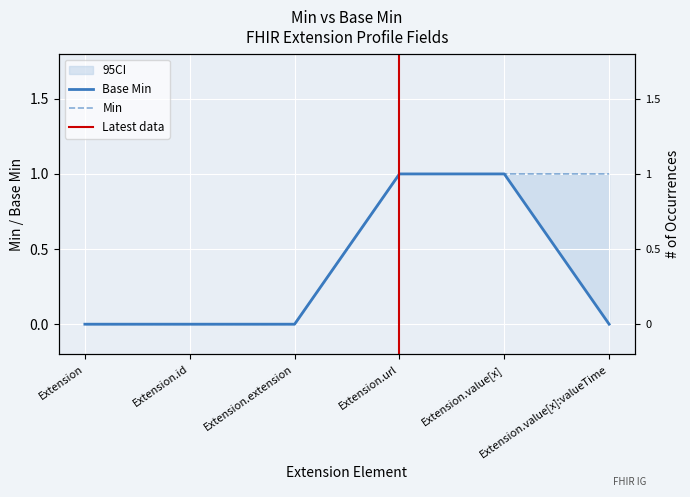

What is the change in value from Extension.id to Extension.value[x]?

+1